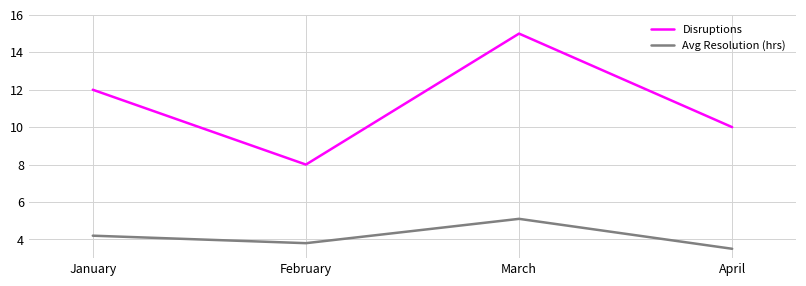

Which series has the largest range (max minus min)?

Disruptions